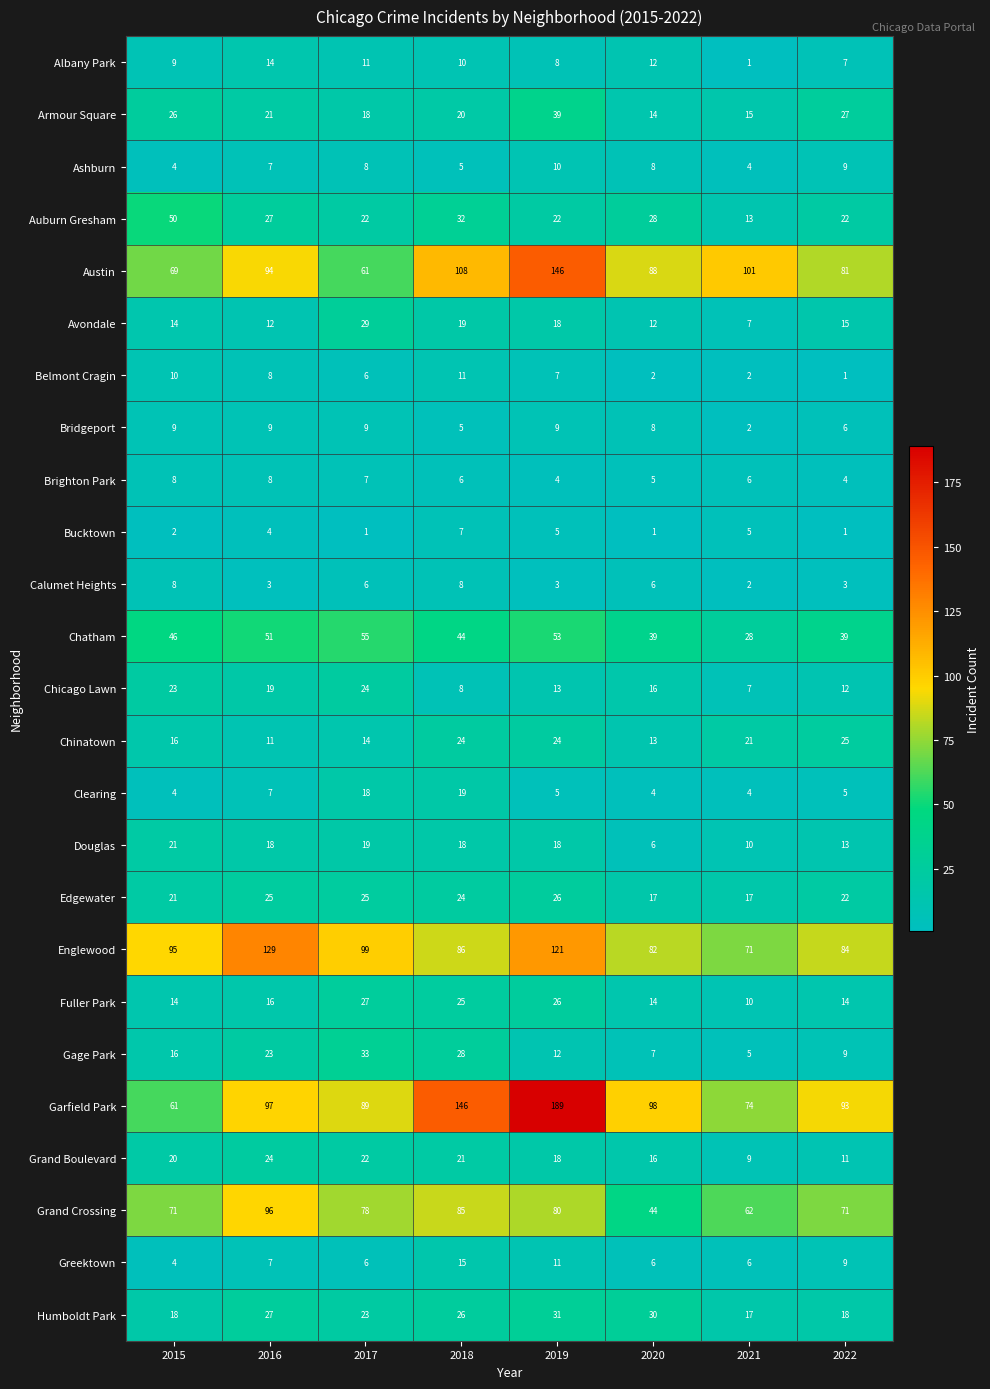

At which label does Fuller Park reach its peak?

2017